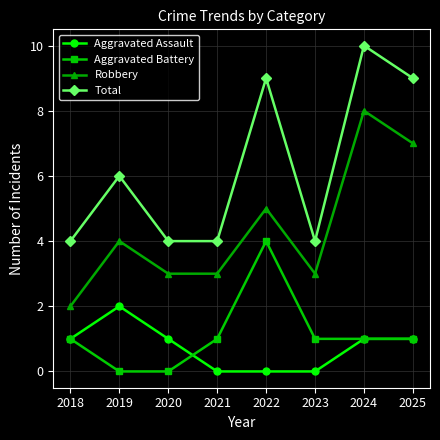

True or false: Robbery and Aggravated Assault intersect in this chart.

False